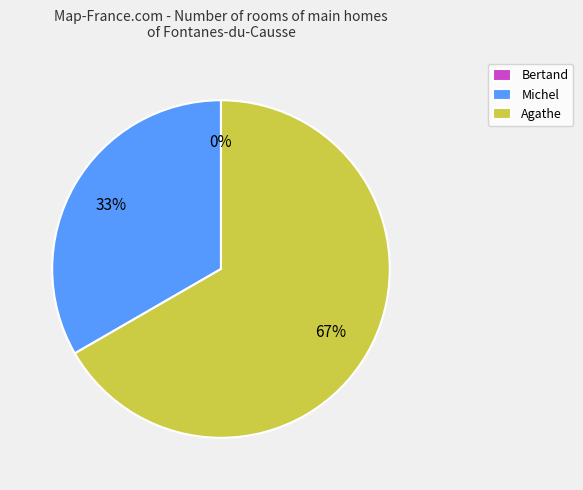

Which category has the smallest portion of the pie?

Bertand